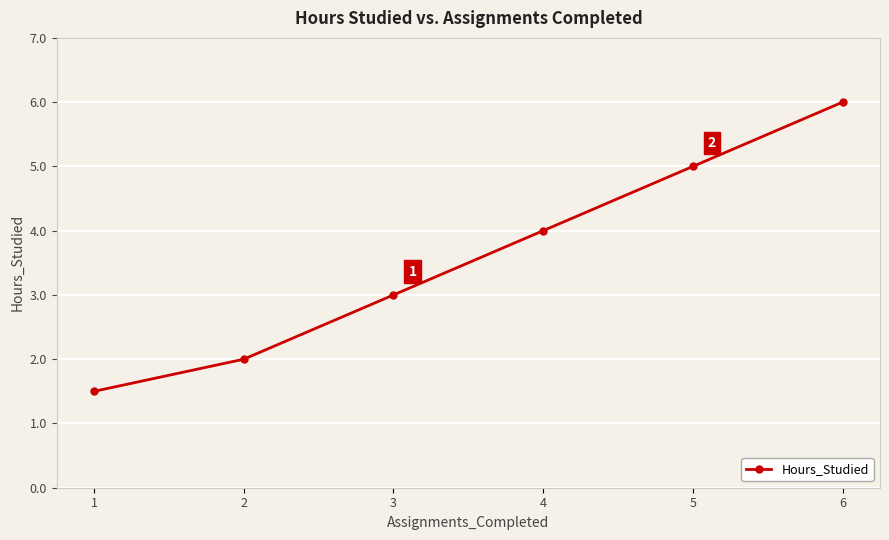

Is it true that the value at 4 is 4.0?

True